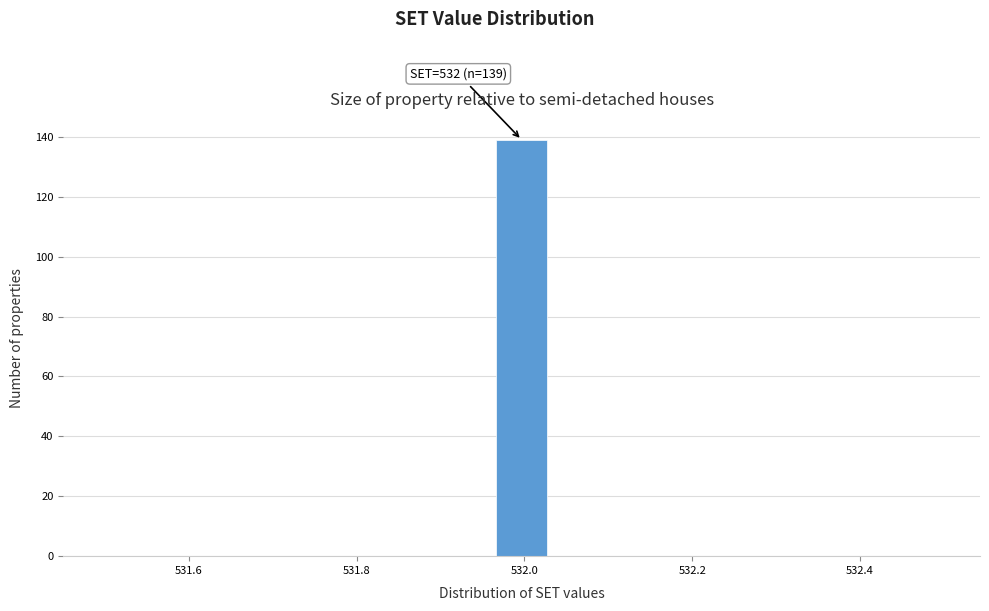

Around what value on the x-axis is the tallest bar? Give the approximate position of its centre, as read against the axis.

532.00